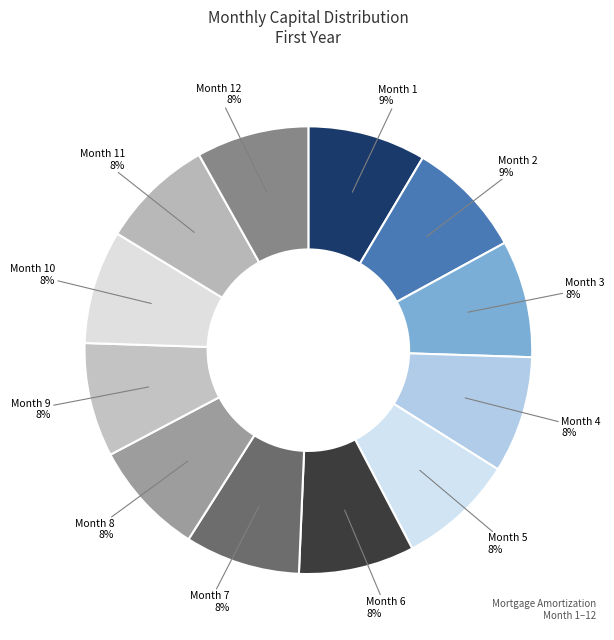

What is the largest slice in the pie chart?

Month 1